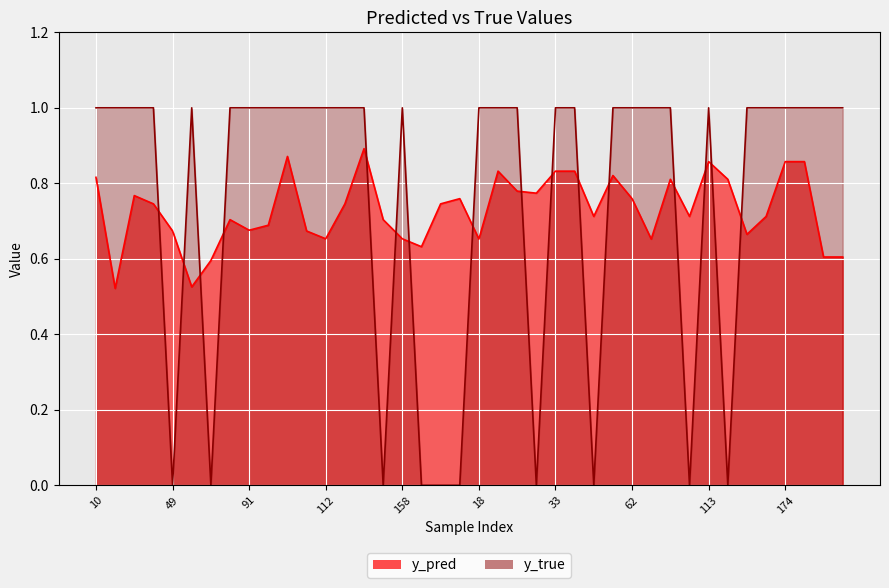

True or false: y_pred has a value of 0.7 at 49.

True